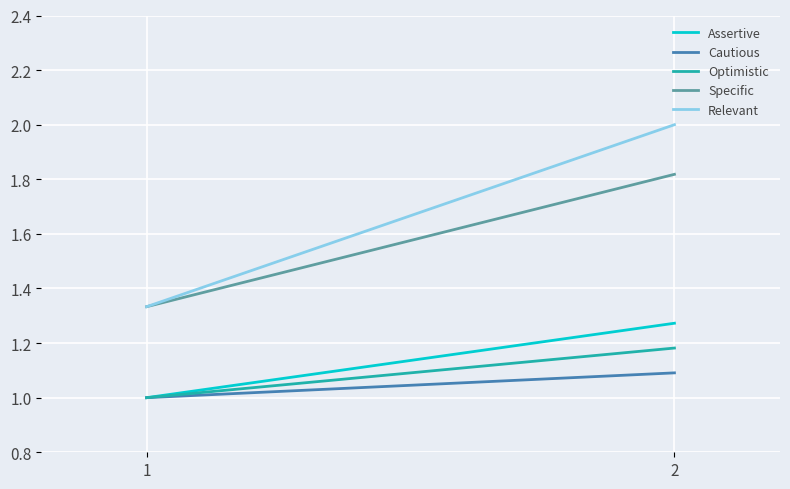

What is the sum of all Assertive values?

2.3